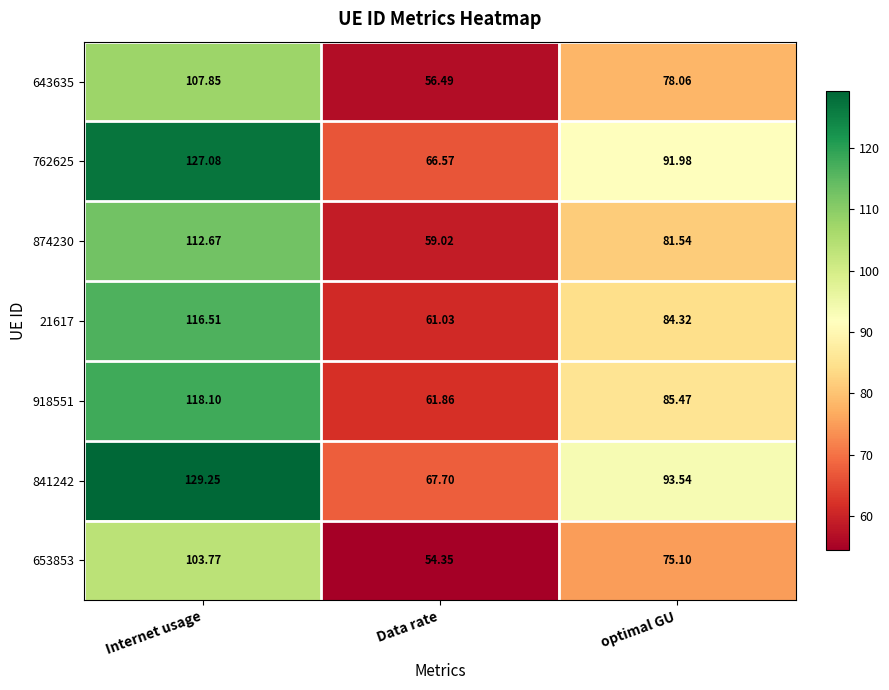

At which label is 653853 closest to 79?

optimal GU